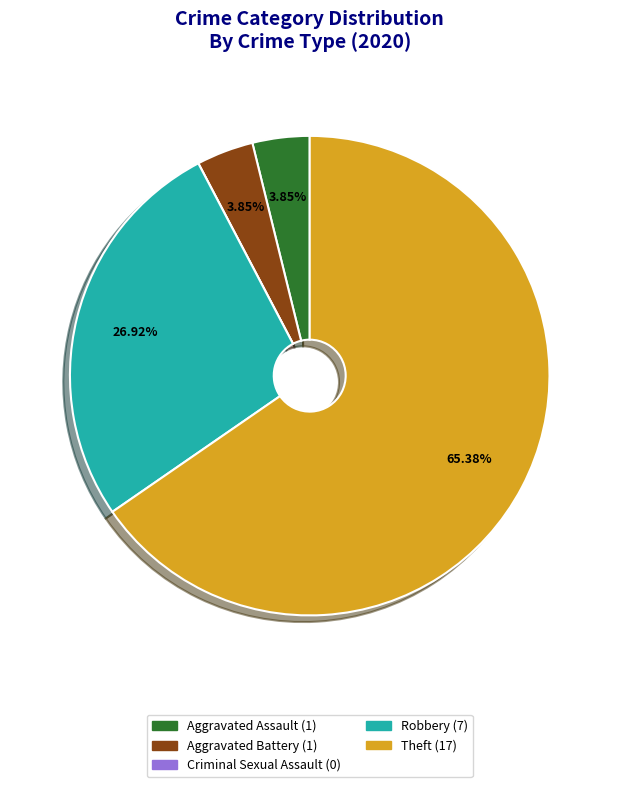

Which category has the biggest portion of the pie?

Theft